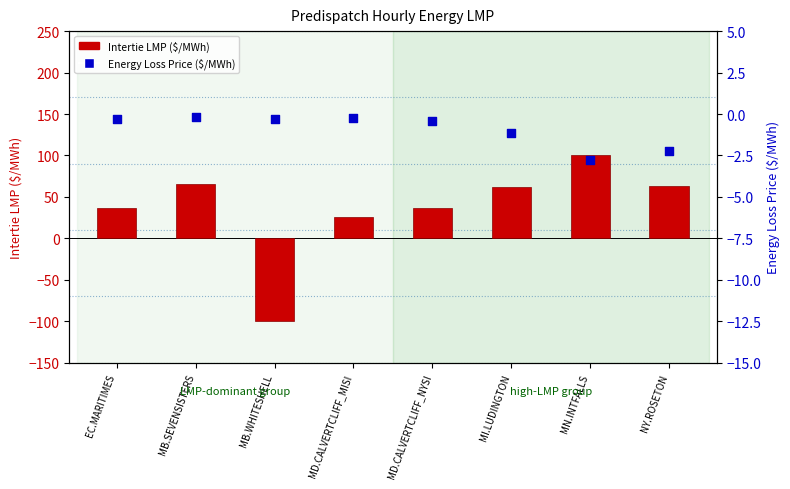

Is the value of Intertie LMP at MD.CALVERTCLIFF_NYSI greater than the value of Energy Loss Price at MN.INTFALLS?

Yes